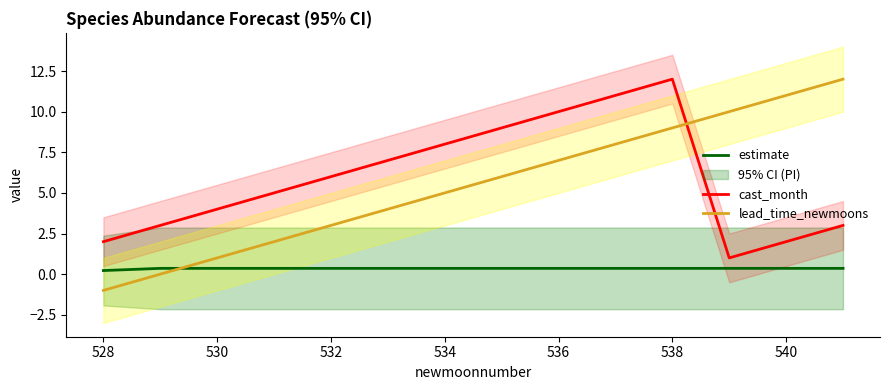

What is the highest value of the estimate series?

0.4